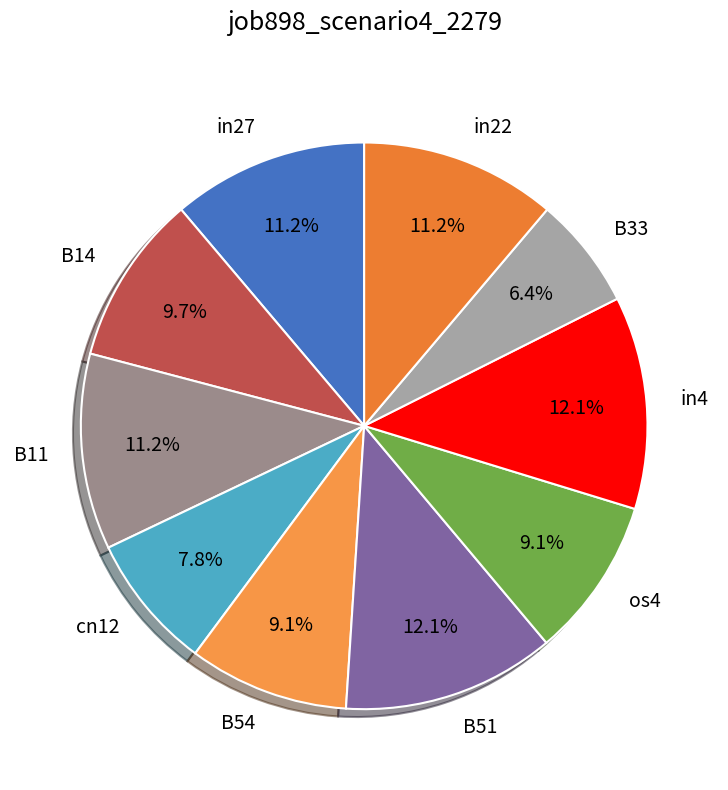

Does in27 account for over 50% of the chart?

No